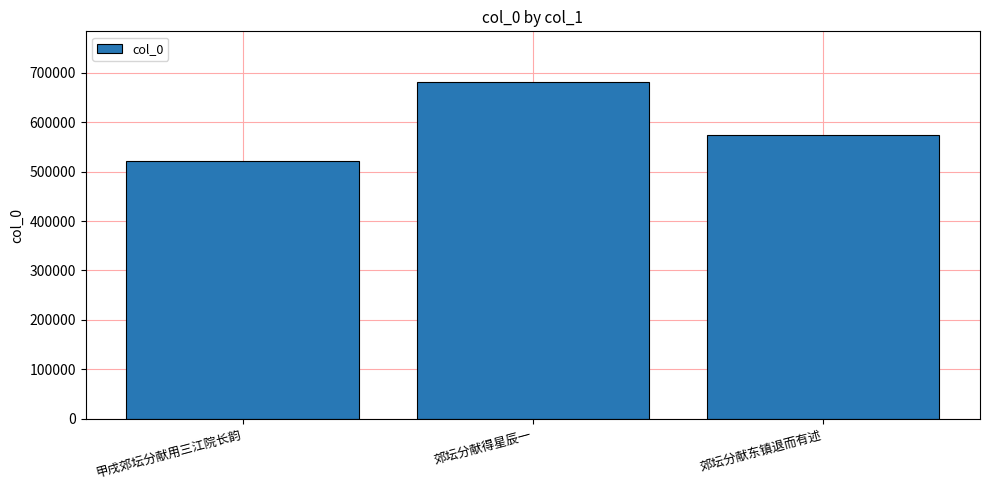

At which label is the value closest to 601549?

郊坛分献东镇退而有述